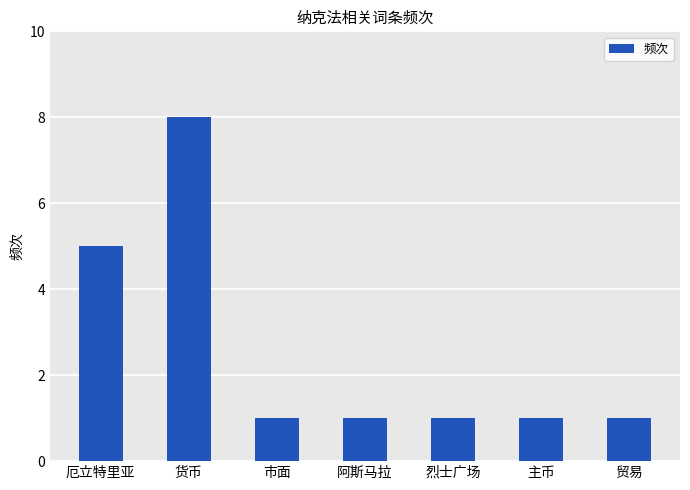

Is it true that the value at 货币 is 8?

True